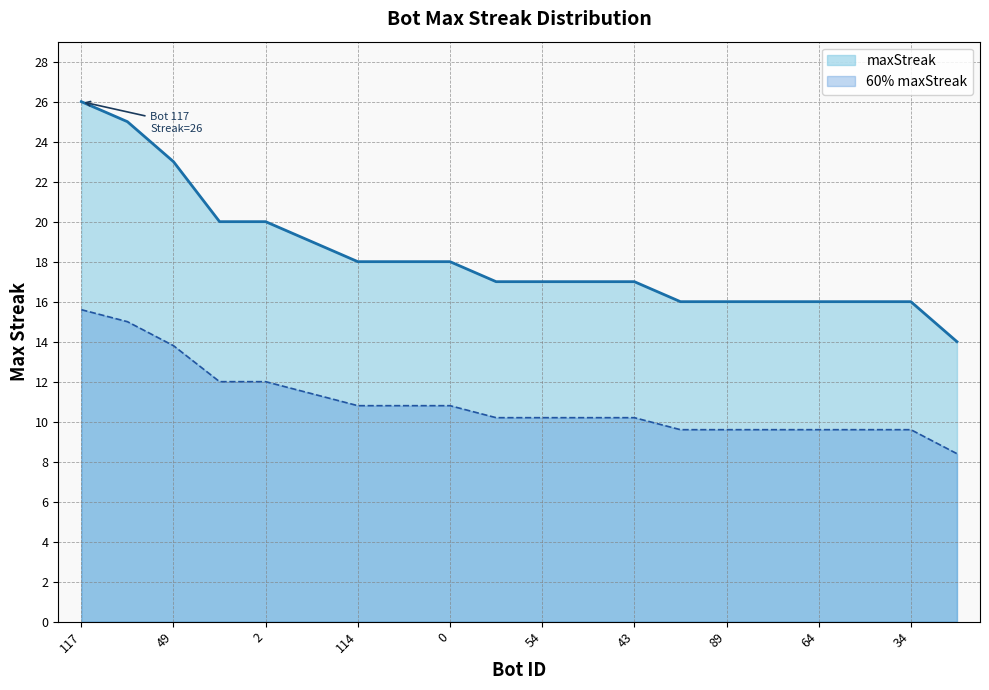

Rank the categories by value from lowest to highest.

120, 92, 89, 83, 64, 55, 34, 95, 54, 46, 43, 114, 45, 0, 11, 4, 2, 49, 71, 117